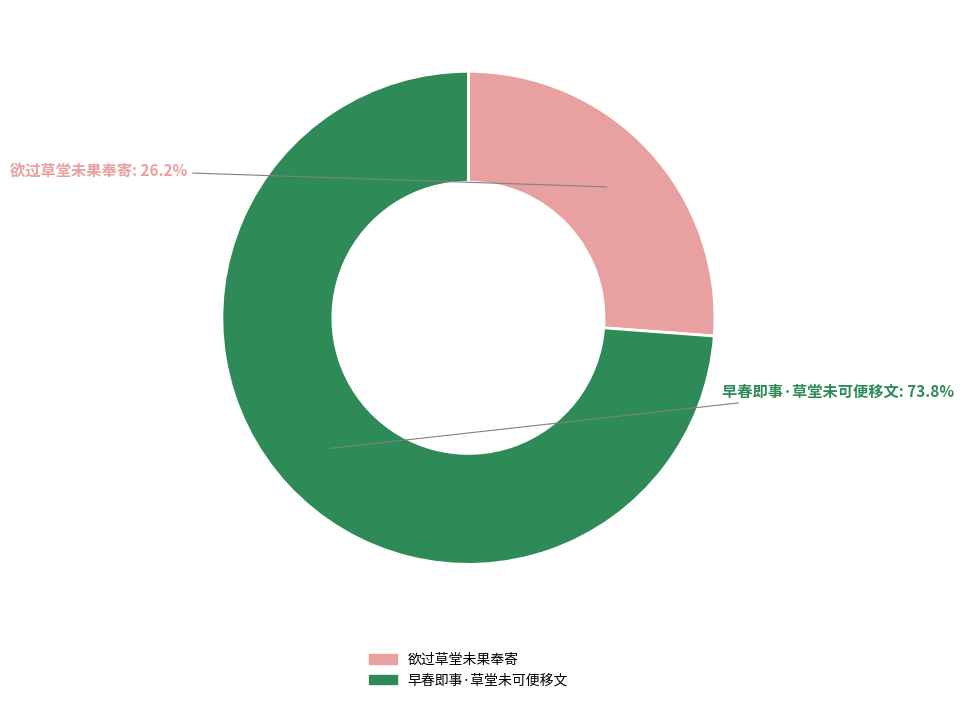

What is the ratio of the value at 欲过草堂未果奉寄 to the value at 早春即事·草堂未可便移文?

0.4